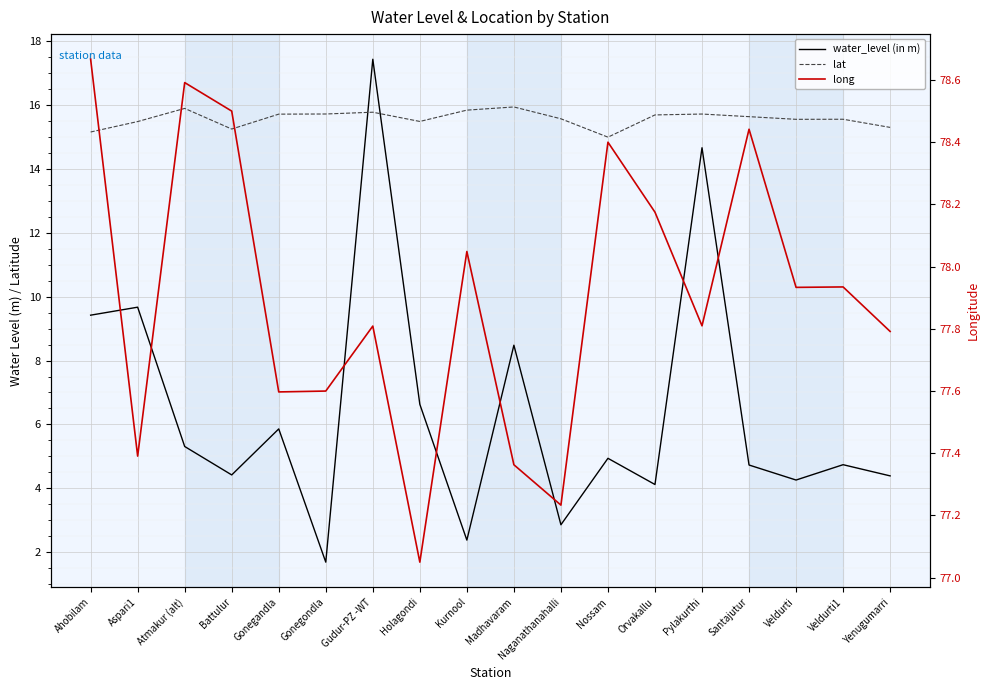

Reading right to left, transcribe all the data shown in this chart.

water_level (in m): 4.4	4.7	4.3	4.7	14.7	4.1	4.9	2.9	8.5	2.4	6.6	17.4	1.7	5.9	4.4	5.3	9.7	9.4
lat: 15.3	15.6	15.6	15.6	15.7	15.7	15.0	15.6	15.9	15.8	15.5	15.8	15.7	15.7	15.2	15.9	15.5	15.2
long: 77.8	77.9	77.9	78.4	77.8	78.2	78.4	77.2	77.4	78.0	77.0	77.8	77.6	77.6	78.5	78.6	77.4	78.7